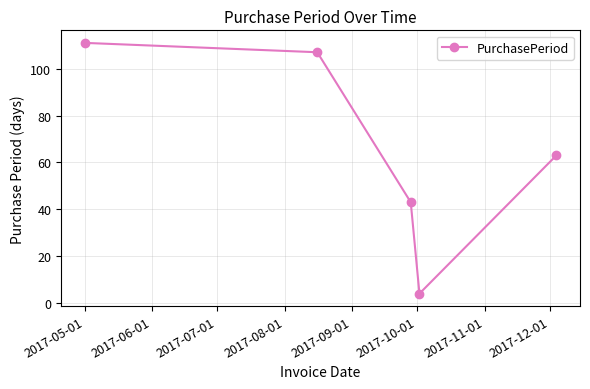

What is the minimum value shown in the chart?

4